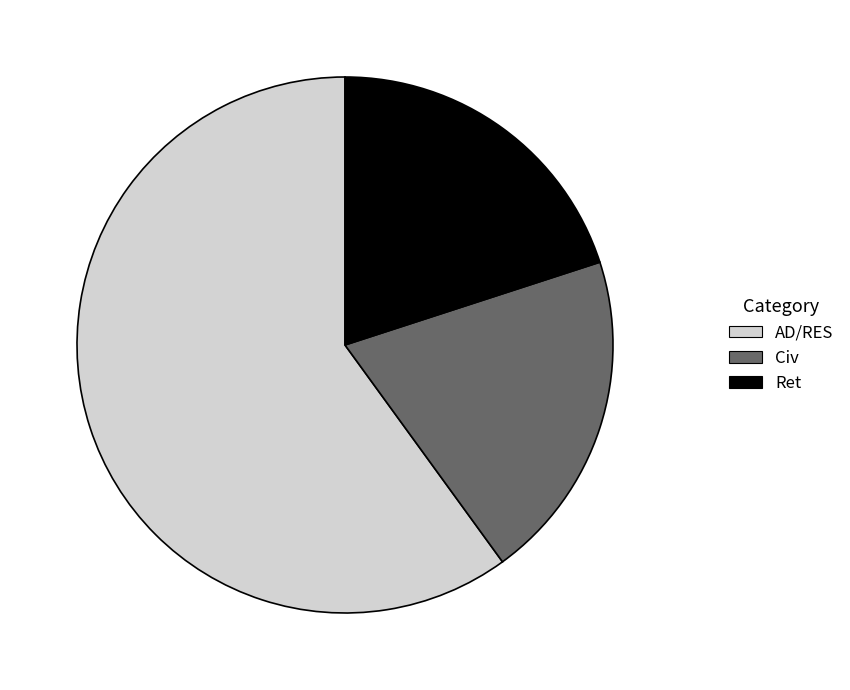

What is the majority slice?

AD/RES